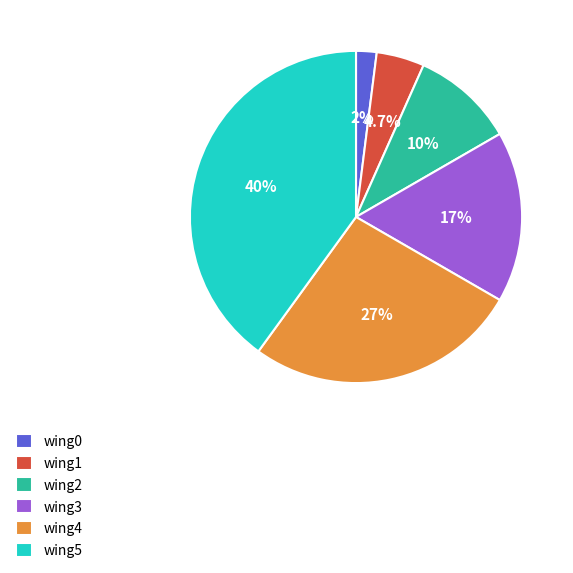

How much of the chart is everything except wing1?

95.3%